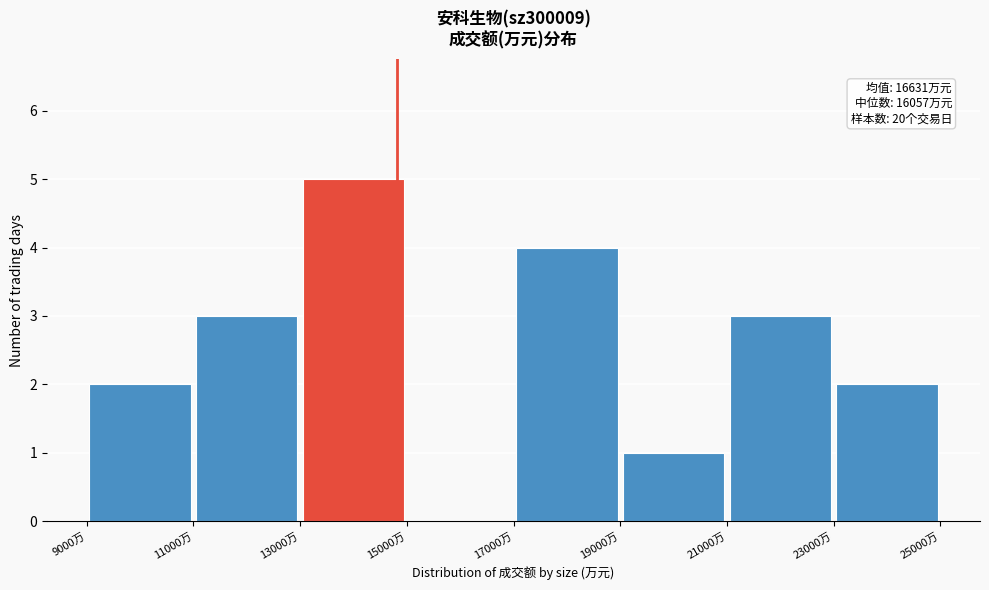

Over which range of the x-axis is the bar tallest?

13000 to 15000